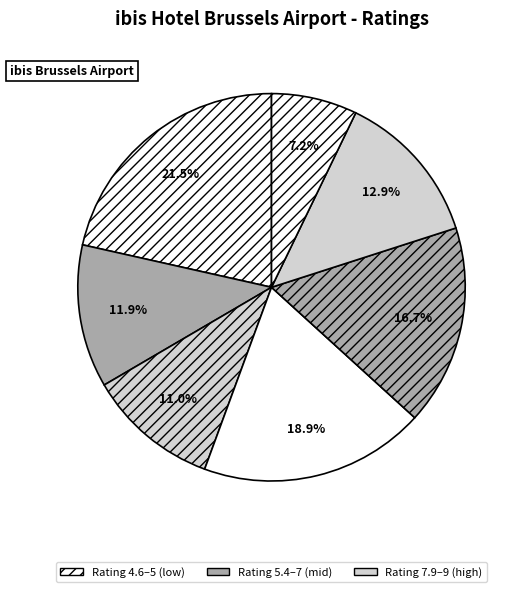

How many segments does this pie chart have?

7